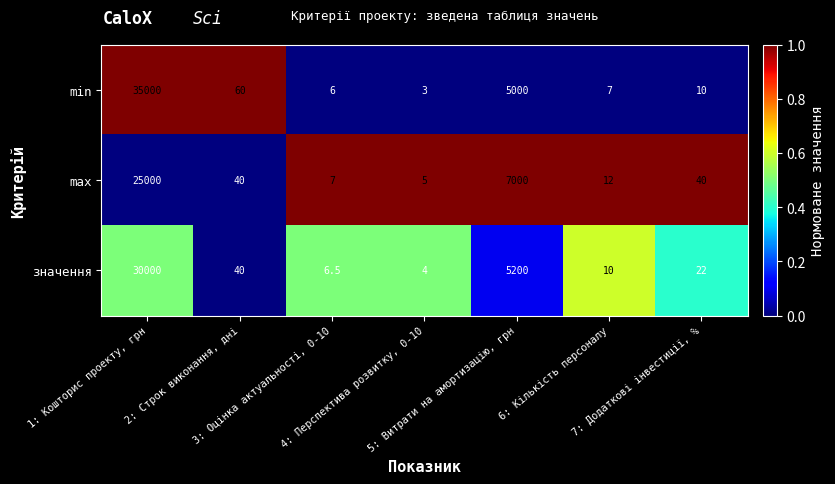

Which series has the largest total across all categories?

min